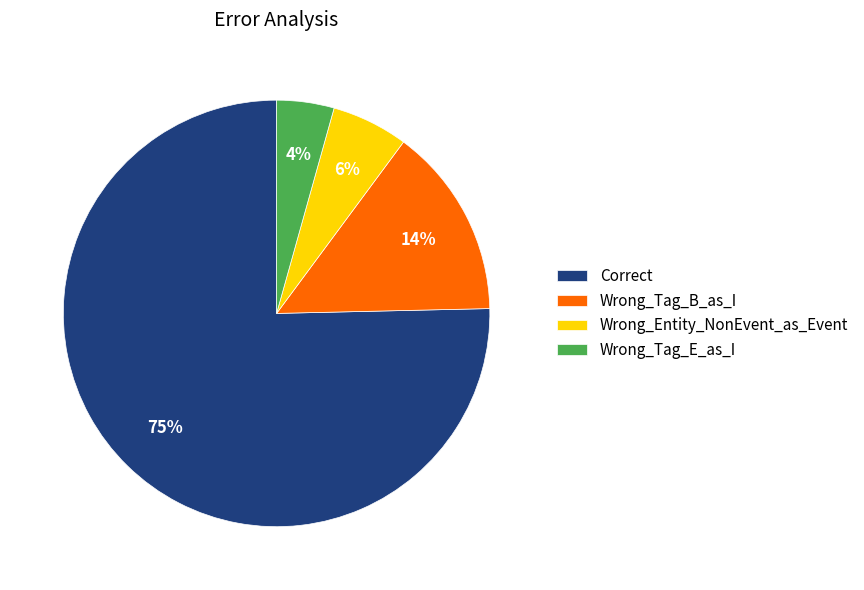

Combined, do Wrong_Tag_B_as_I and Wrong_Tag_E_as_I account for over 50%?

No